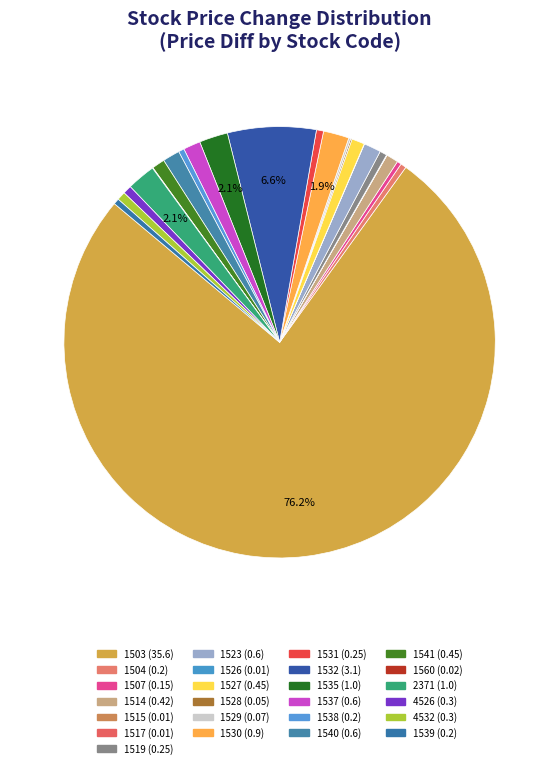

To the nearest percent, what is the difference between the largest and smallest slice percentages?

76%